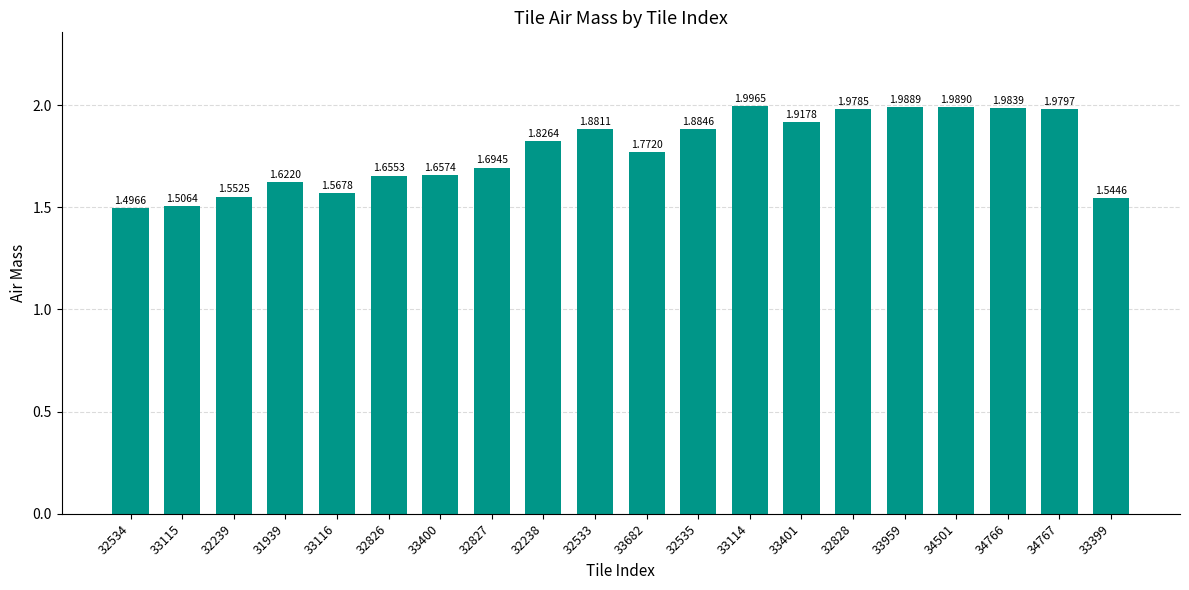

Is it true that the value at 32534 is 2.4?

False